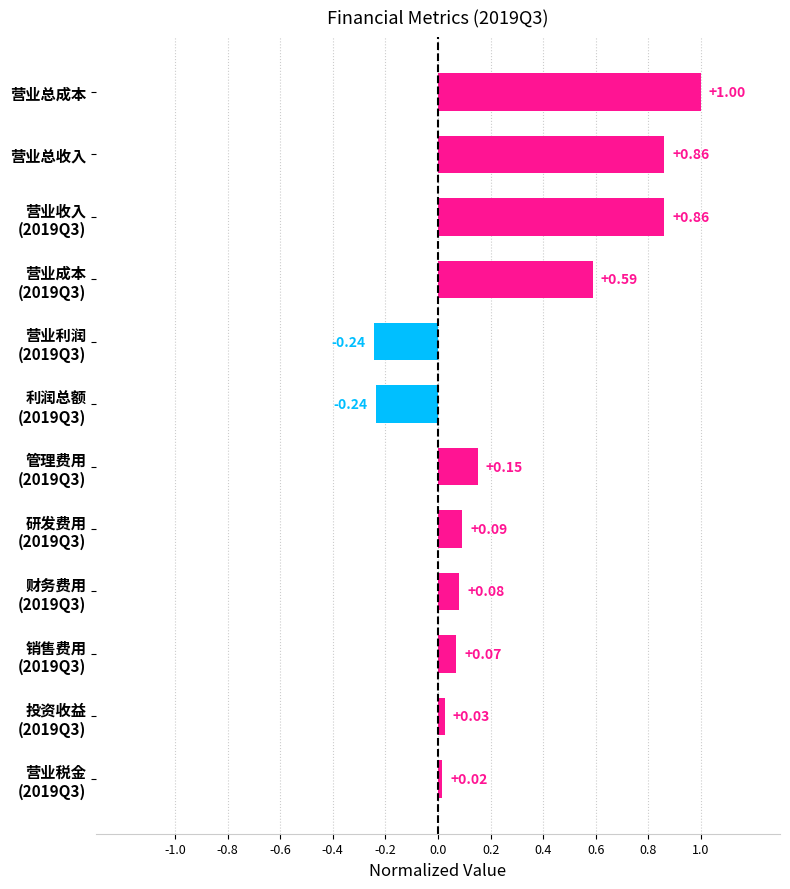

Which label corresponds to the largest value in the chart?

营业总成本